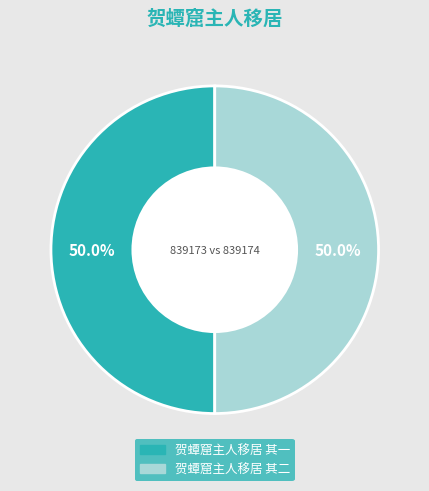

How much of the chart is everything except 贺蟫窟主人移居 其二?

50.0%